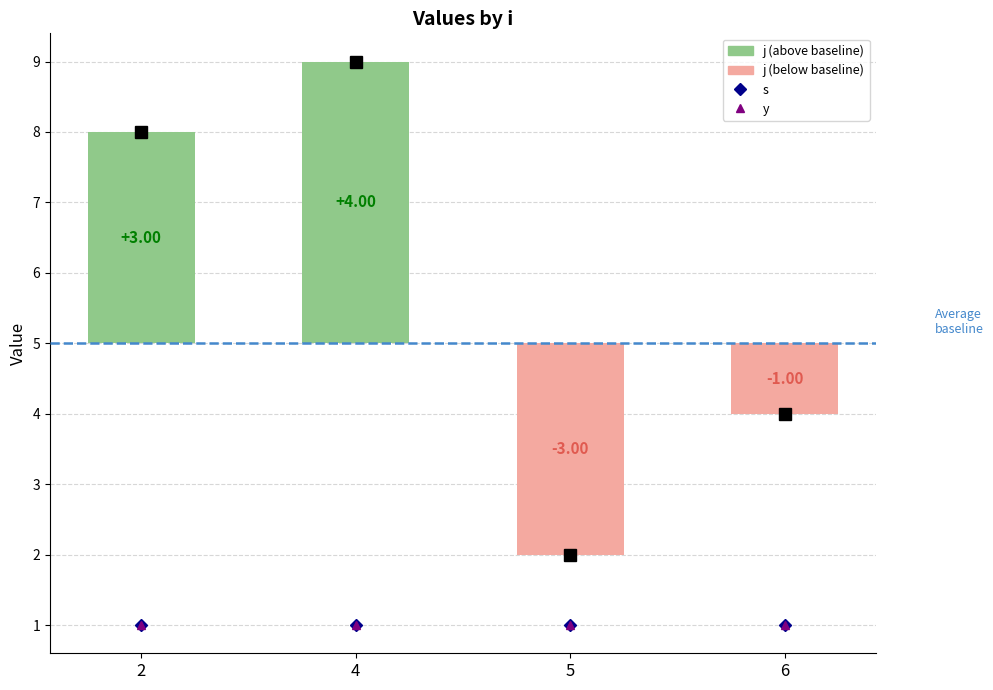

What is the value of the y bar at the 4th from the left?

1